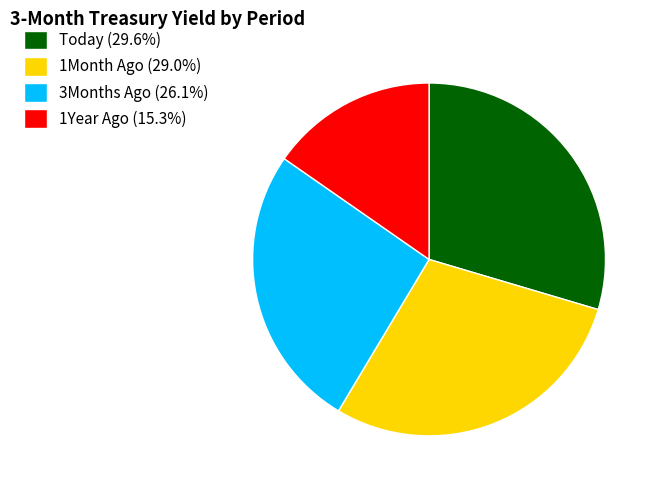

Does 3Months Ago represent more than half of the total?

No